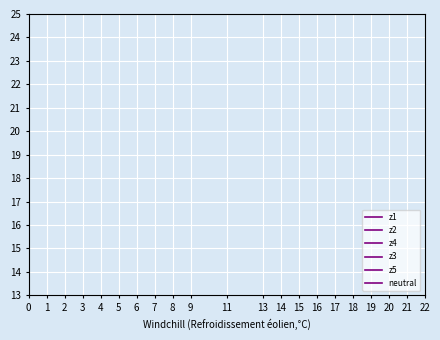

What are all the series names shown in the legend?

z1, z2, z4, z3, z5, neutral